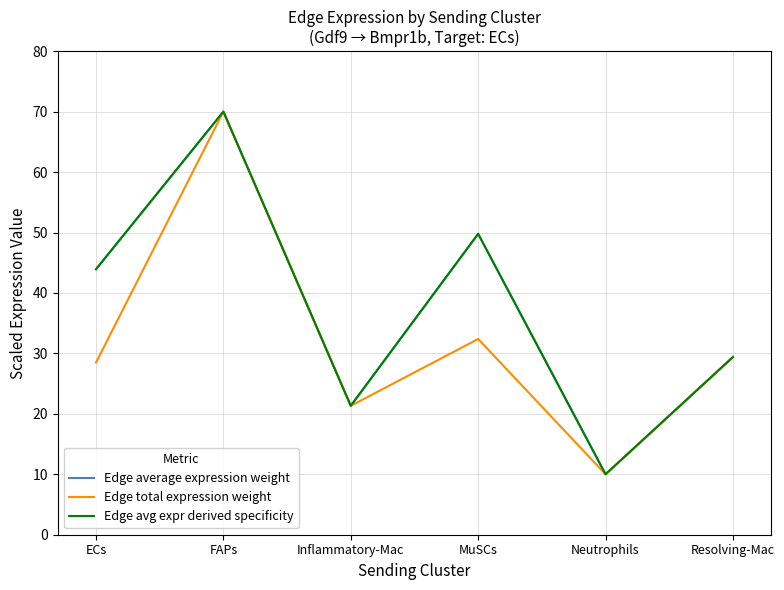

What is the difference between the Edge average expression weight values at ECs and Neutrophils?

33.9